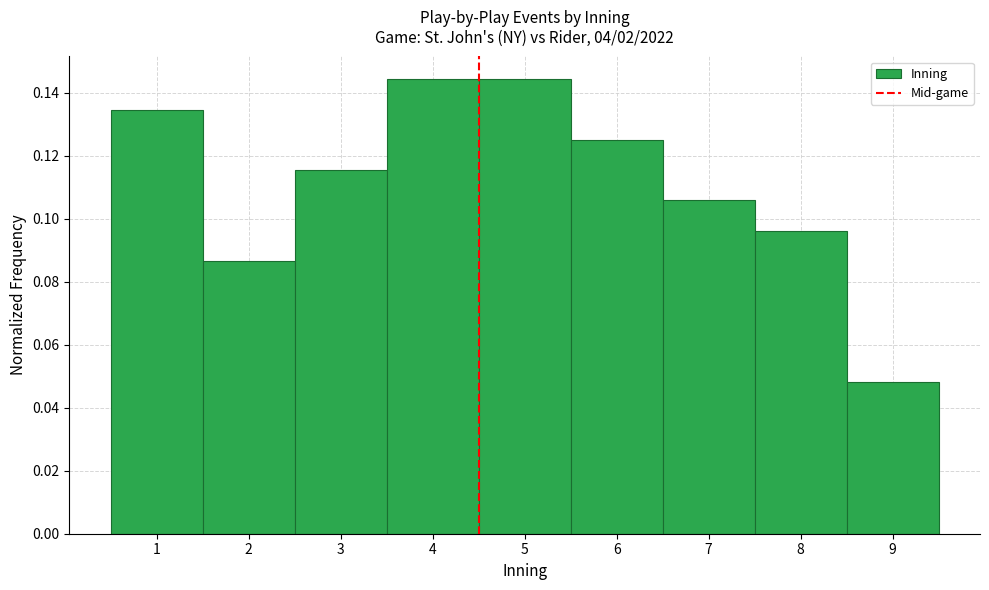

Reading left to right, list every bar in this chart as the range it spans on the x-axis followed by its height. The values are not printed on the chart, so give them approximately, as read against the axis.

0.5 to 1.5: 0.134
1.5 to 2.5: 0.086
2.5 to 3.5: 0.116
3.5 to 4.5: 0.144
4.5 to 5.5: 0.144
5.5 to 6.5: 0.126
6.5 to 7.5: 0.106
7.5 to 8.5: 0.096
8.5 to 9.5: 0.048